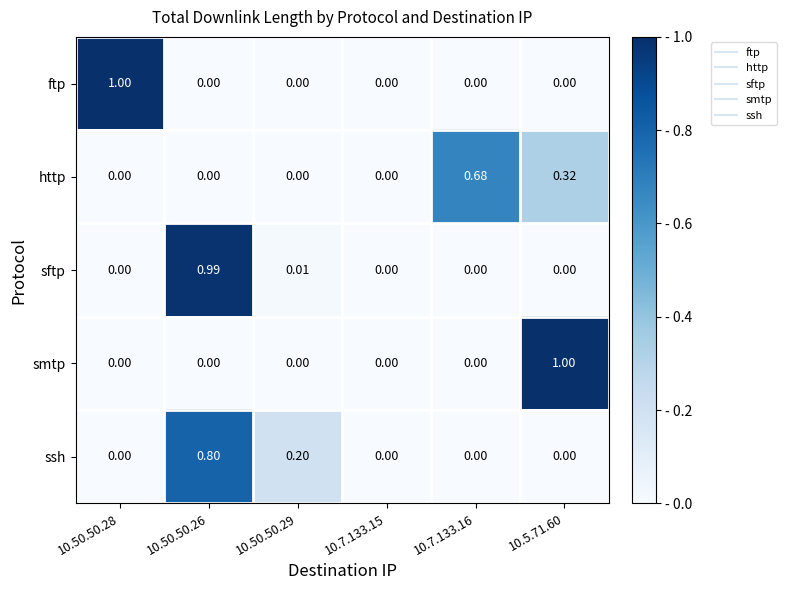

Between 10.50.50.26 and 10.50.50.29, which series saw the biggest shift?

sftp